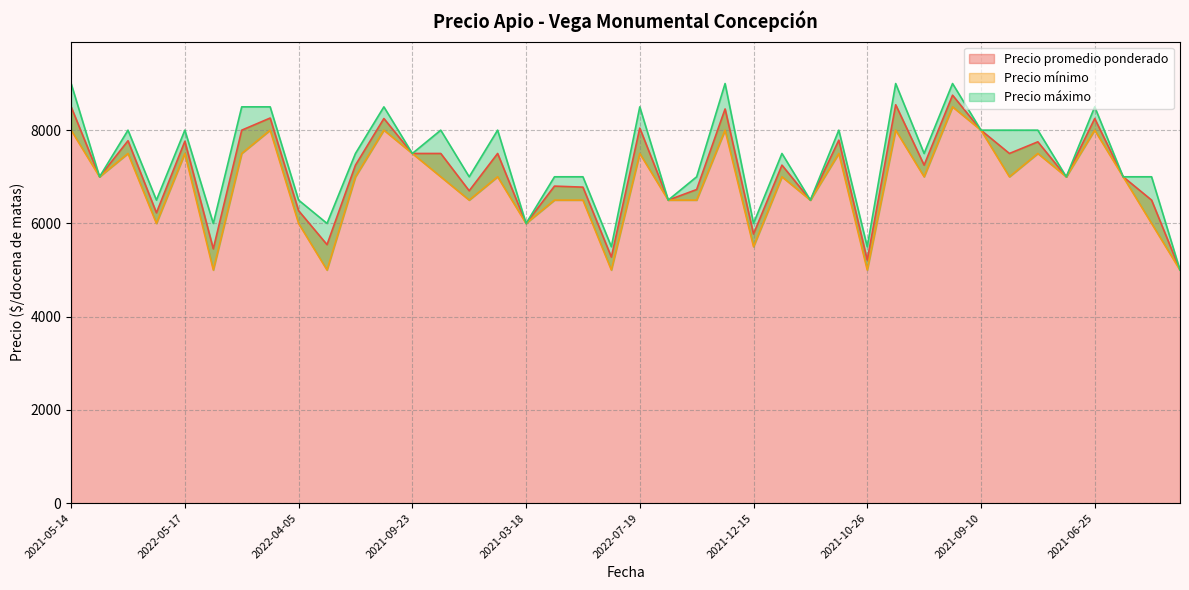

What is the minimum value for Precio promedio ponderado?

5000